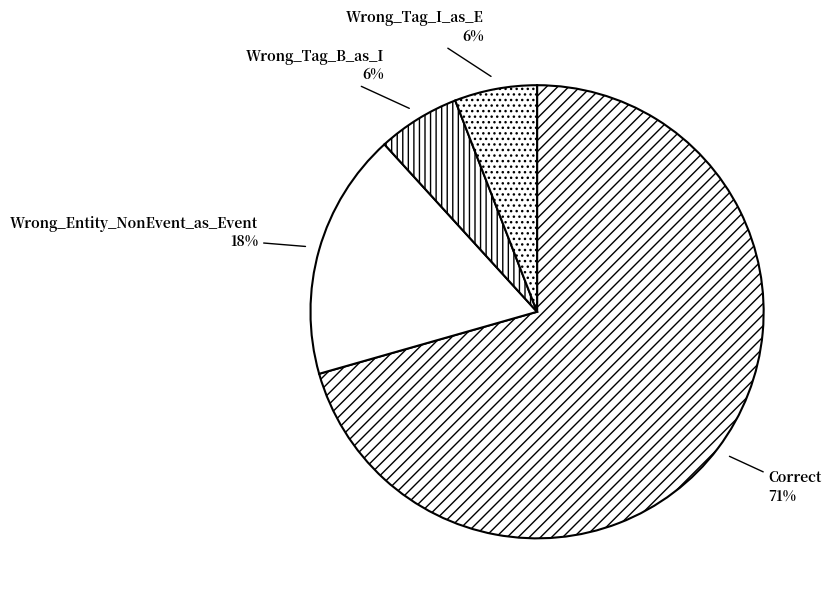

Approximately how many times larger is the value at Wrong_Tag_I_as_E compared to Wrong_Tag_B_as_I?

1.0